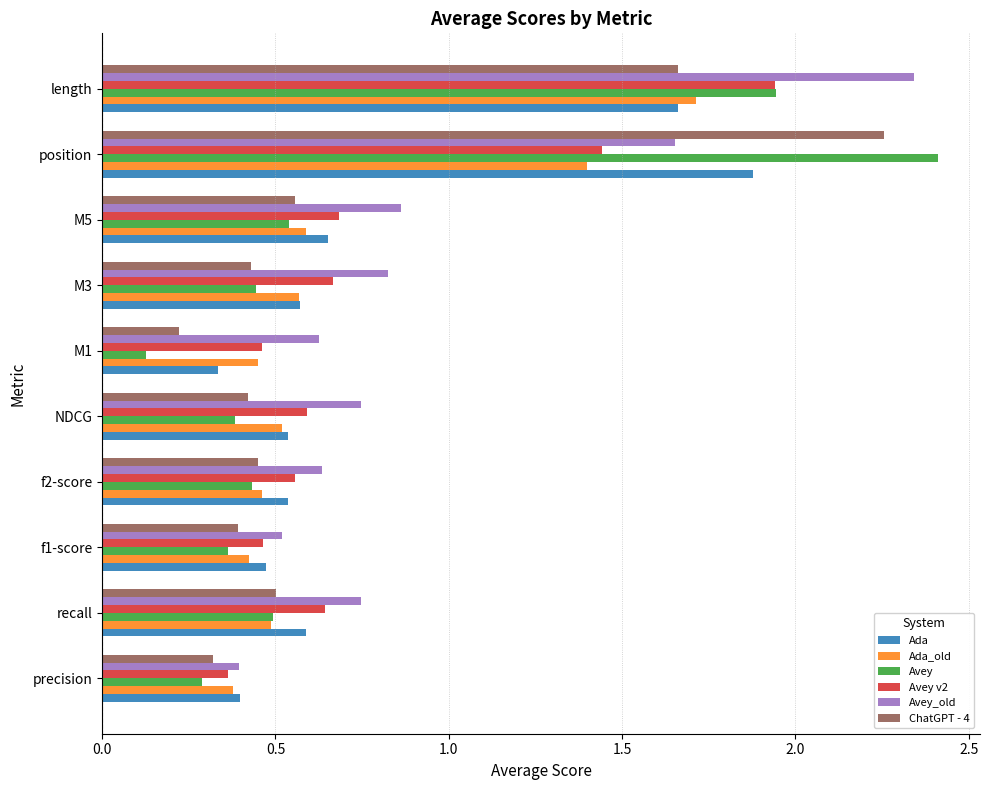

Which category has the highest value across all series?

position